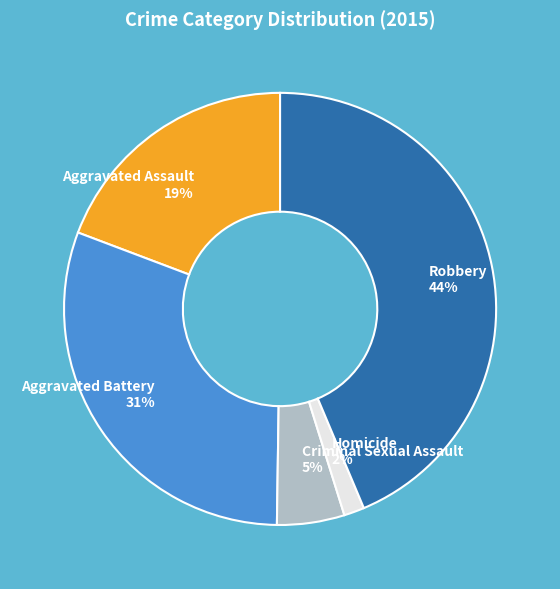

To the nearest percent, what portion does Aggravated Battery represent?

31%